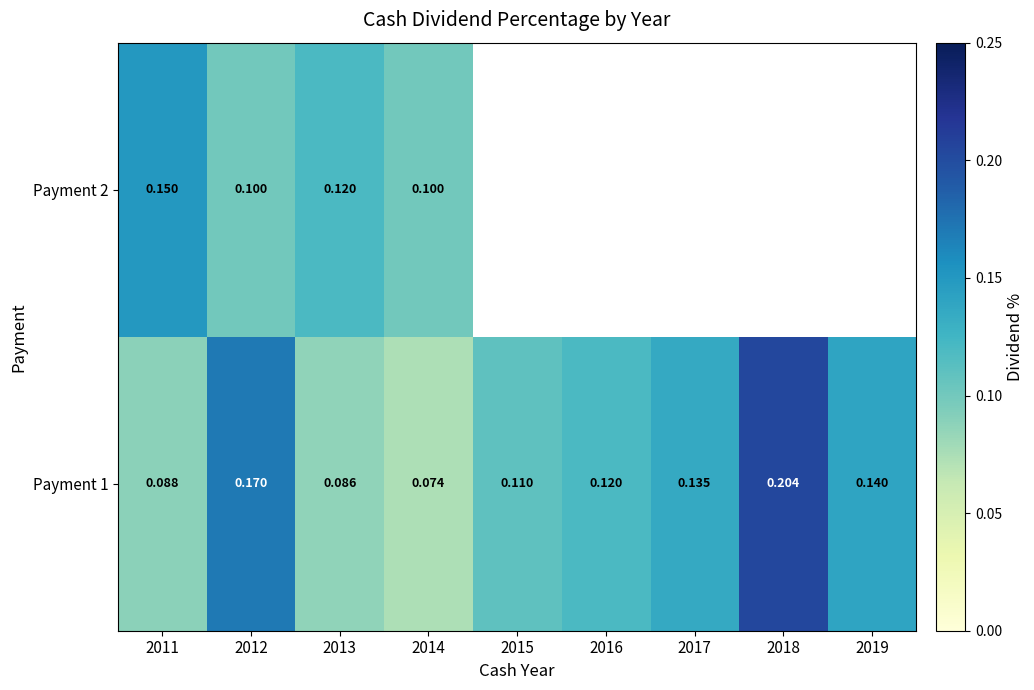

Is the value of Payment 1 at 2013 greater than the value of Payment 2 at 2012?

No